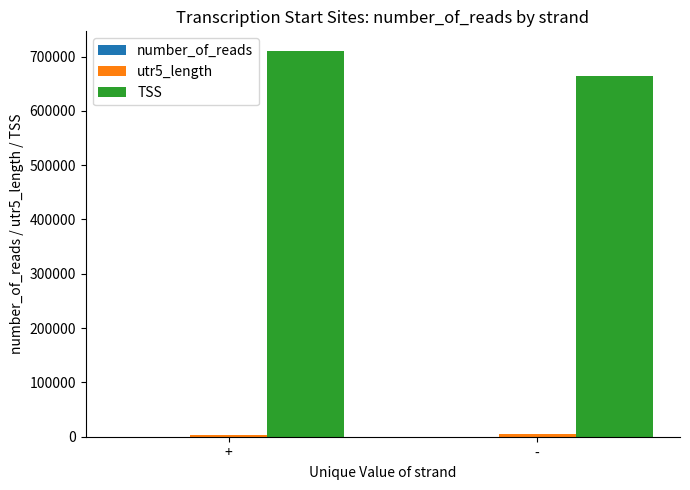

The value of TSS at - is 915666.8. True or false?

False